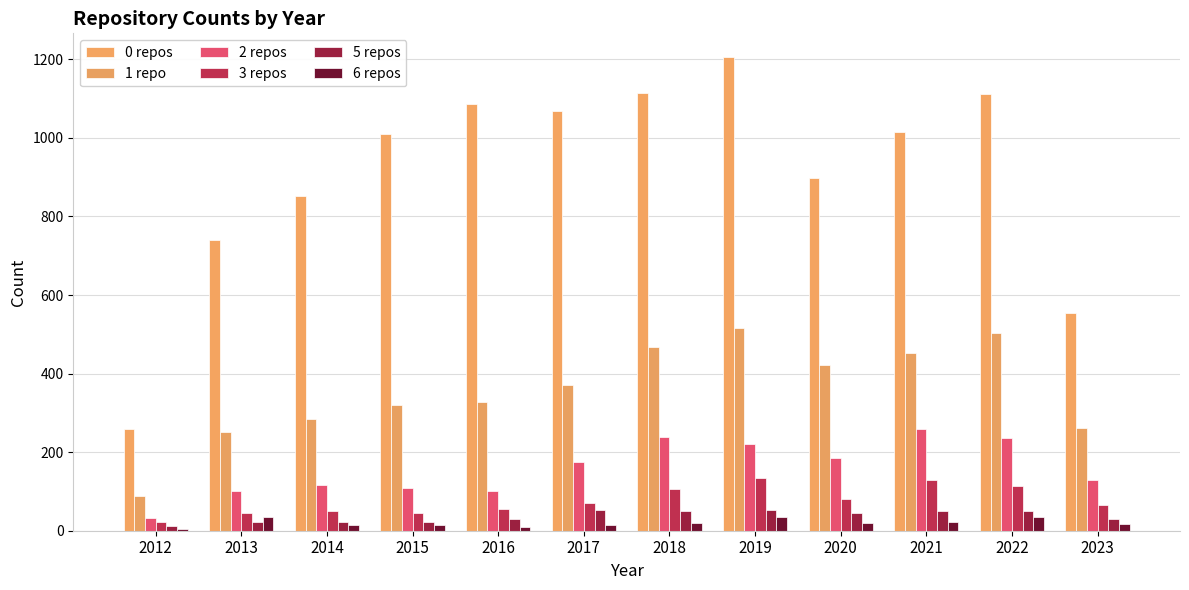

At which label does 5 repos first exceed 45?

2017